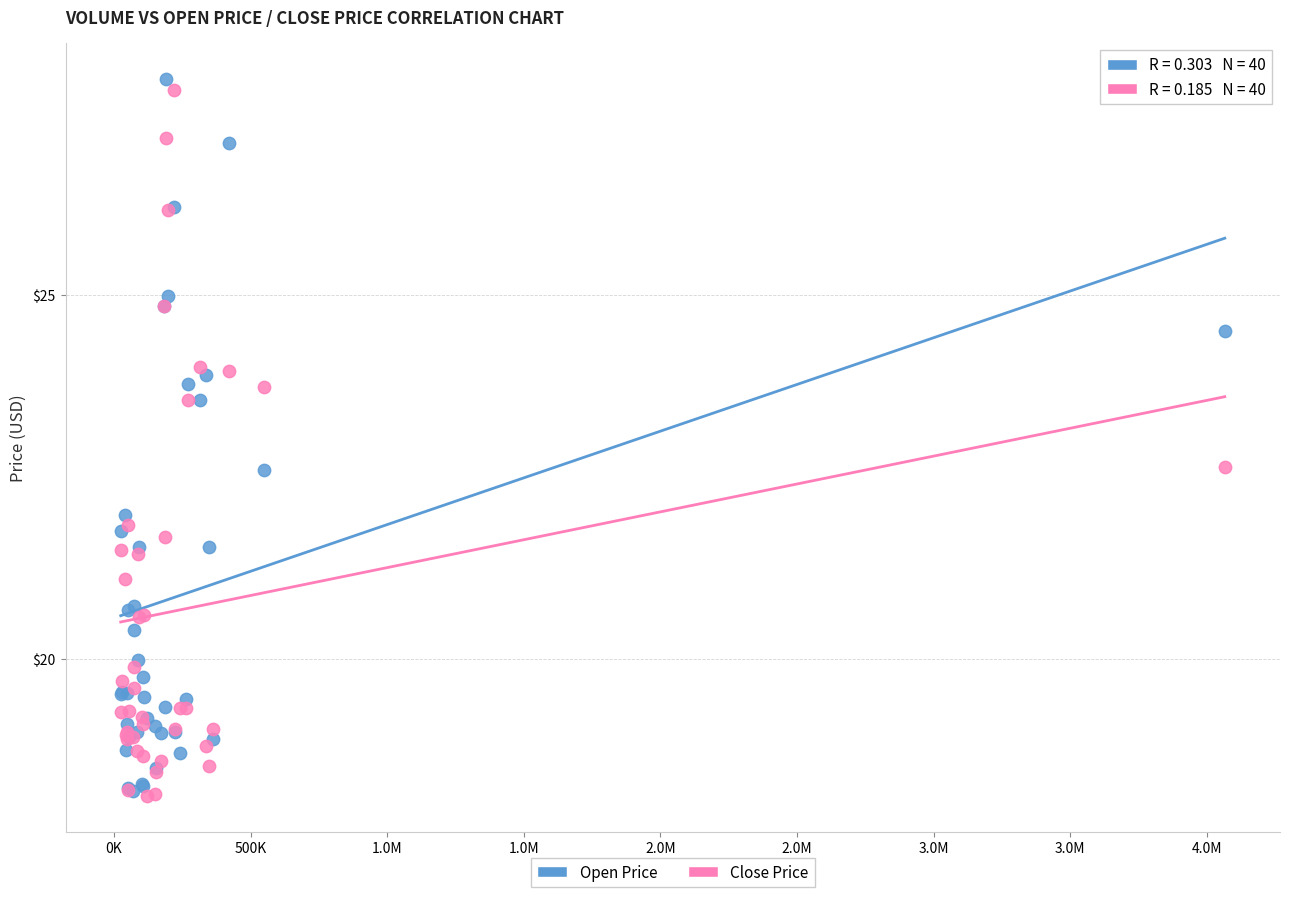

What are all the series names shown in the legend?

Open Price, Close Price